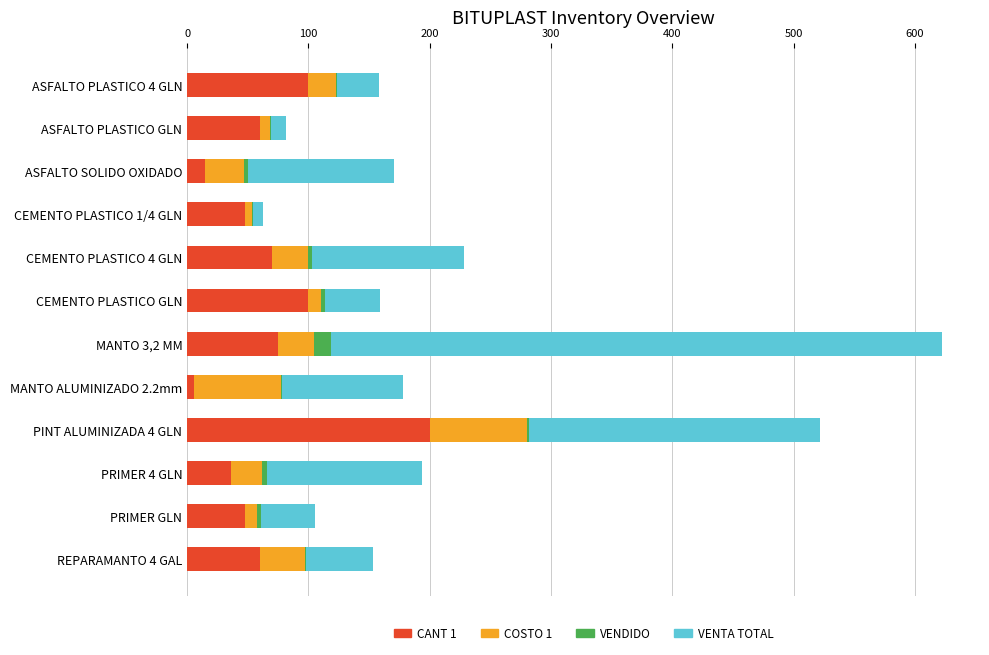

What is the sum of all CANT 1 values?

818.0